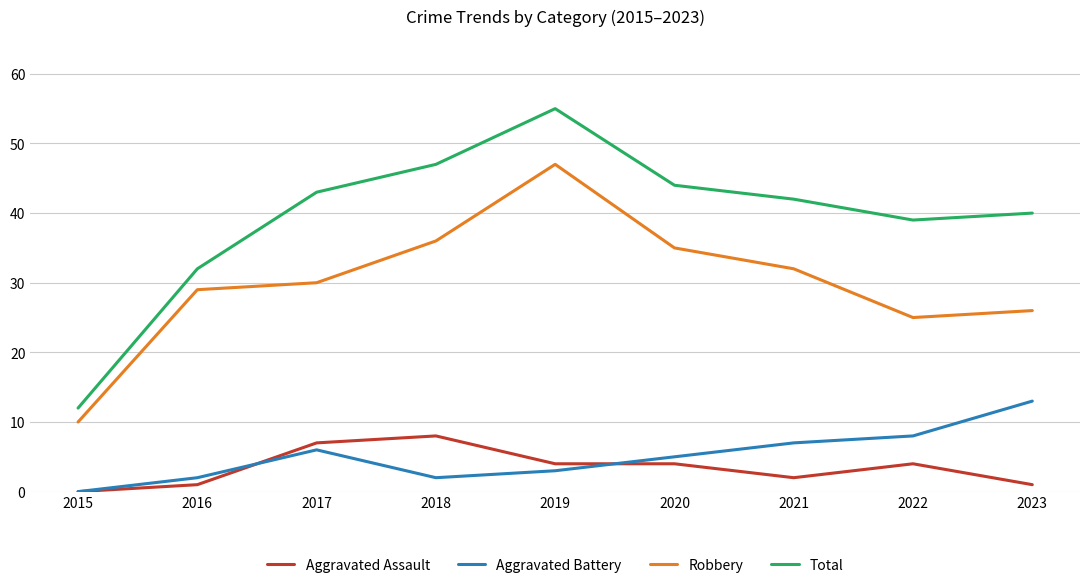

True or false: Aggravated Battery and Total cross at least once.

False